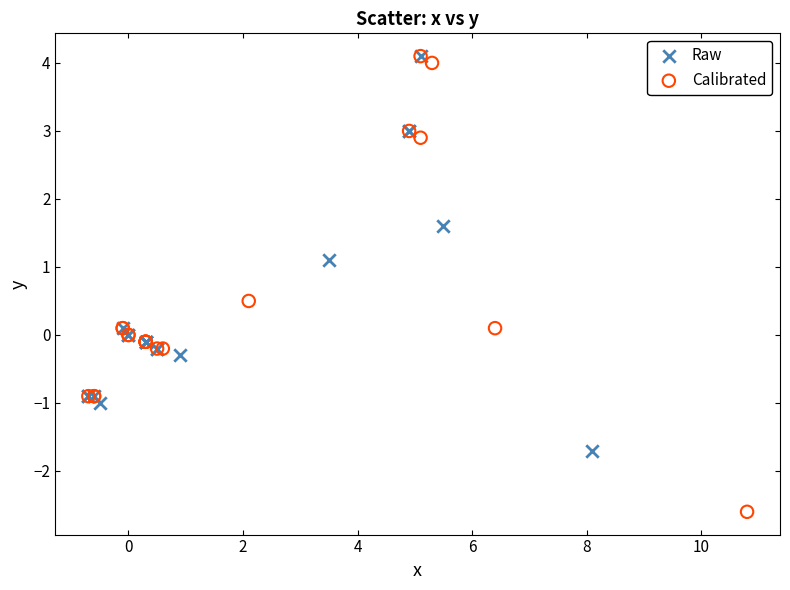

Which series has the widest spread of Y values?

Calibrated